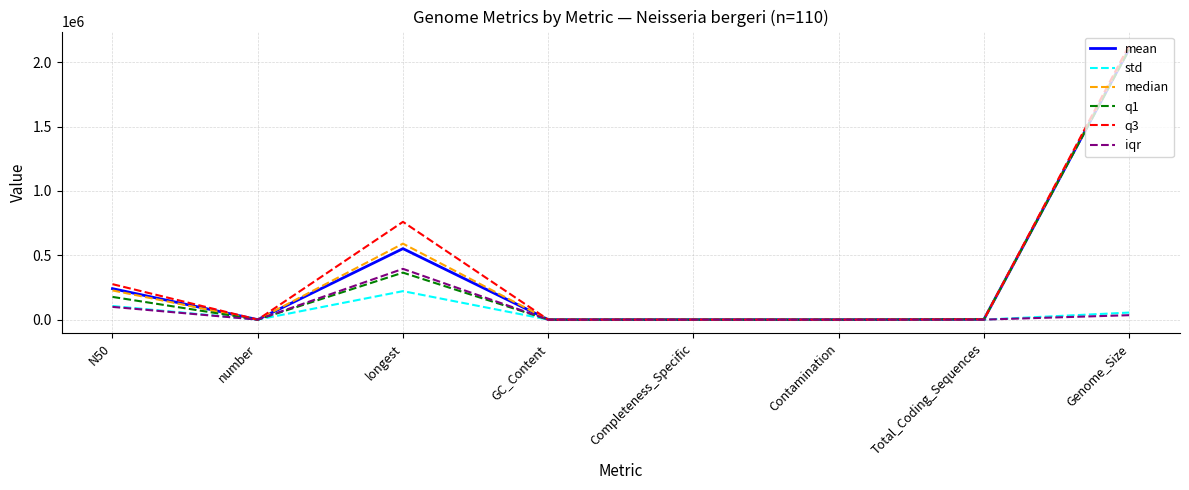

In q3, how many points are lower than both neighbors (excluding endpoints)?

3